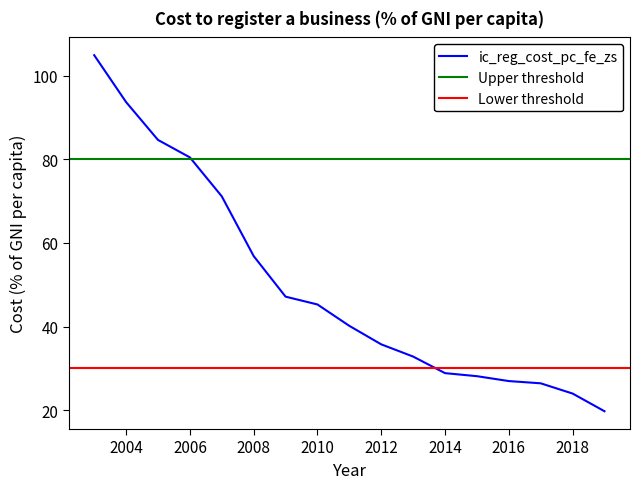

What is the change in value from 2003 to 2013?

-72.0